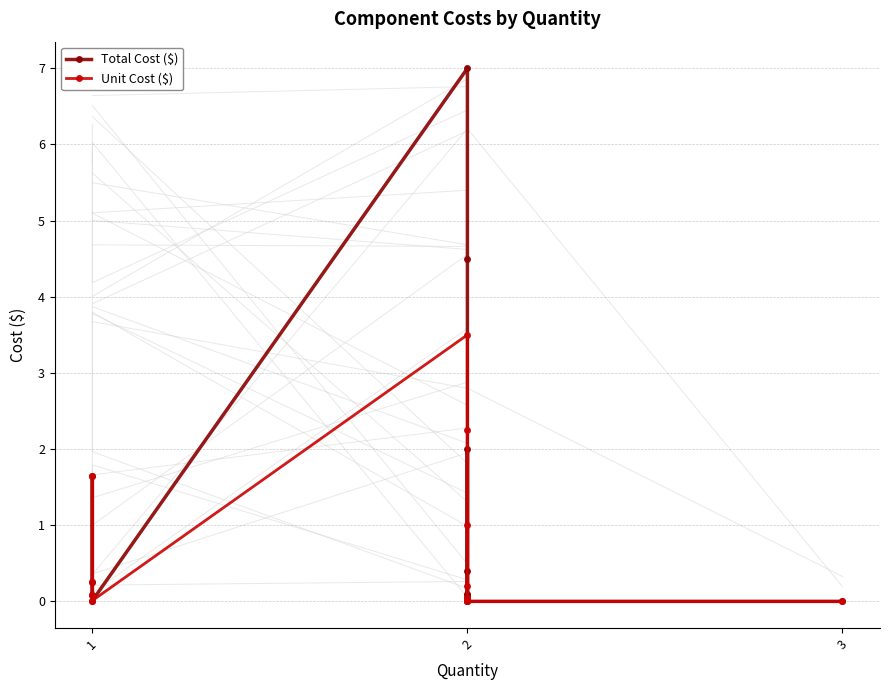

How many data points does each series have?

13